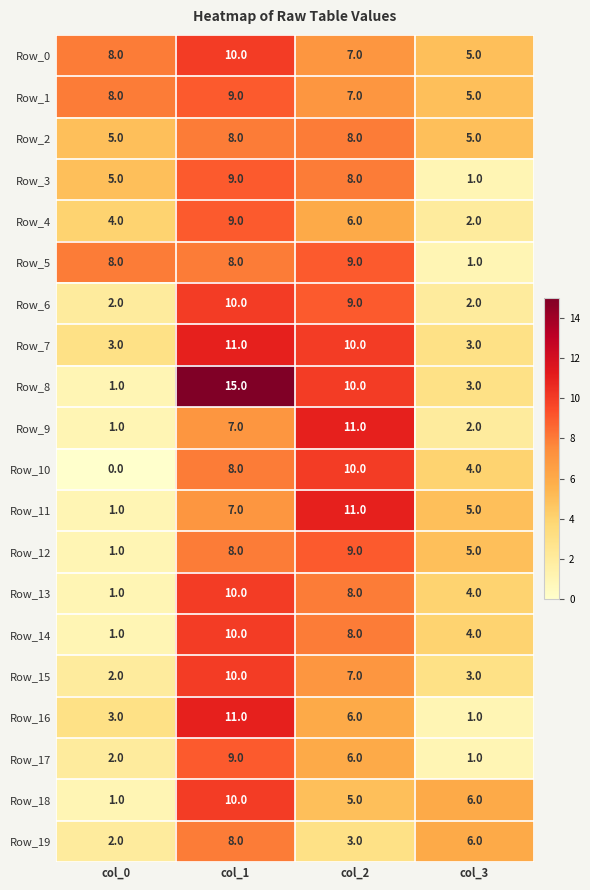

How many distinct data groups are displayed?

20